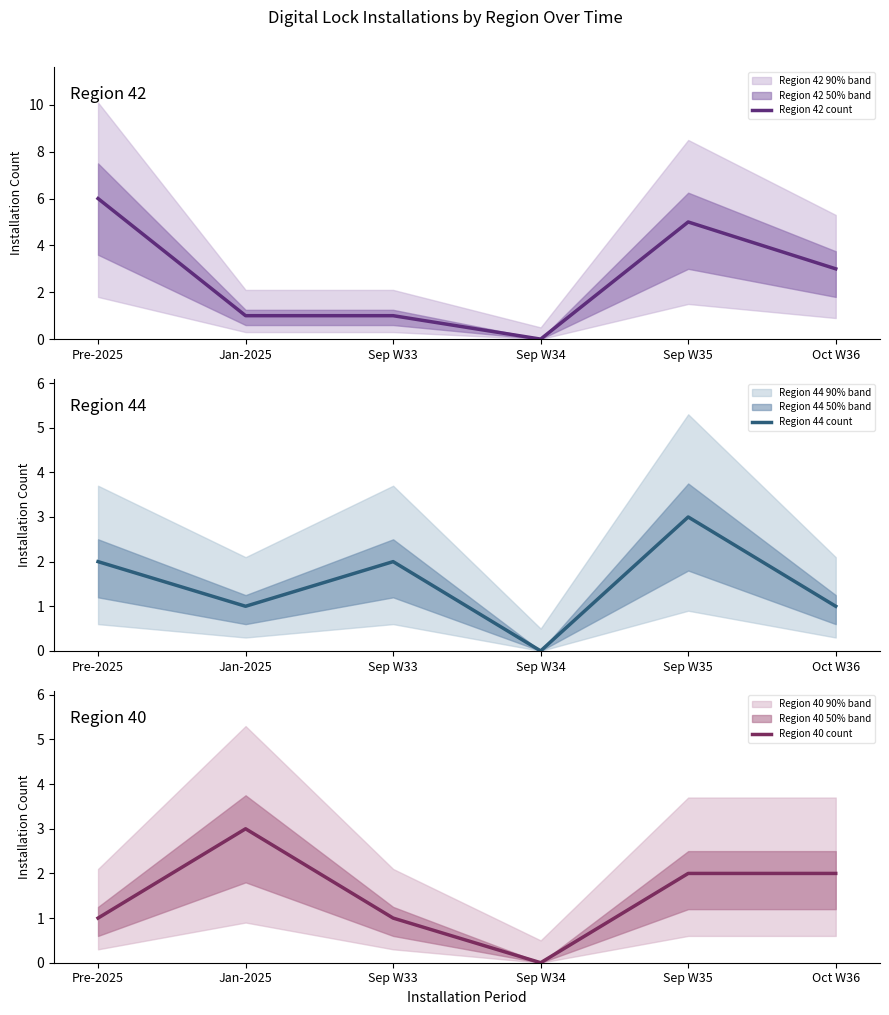

Is the value of Region 42 count at Pre-2025 greater than the value of Region 40 count at Sep W34?

Yes